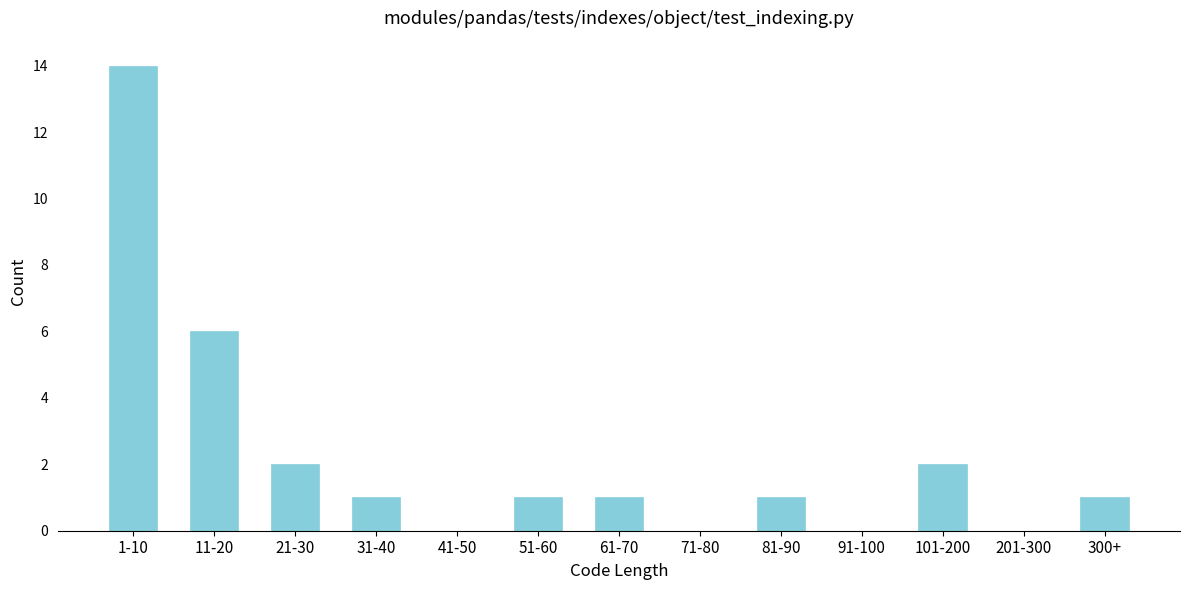

Reading left to right, list all the values displayed in this chart.

1-10=14	11-20=6	21-30=2	31-40=1	41-50=0	51-60=1	61-70=1	71-80=0	81-90=1	91-100=0	101-200=2	201-300=0	300+=1